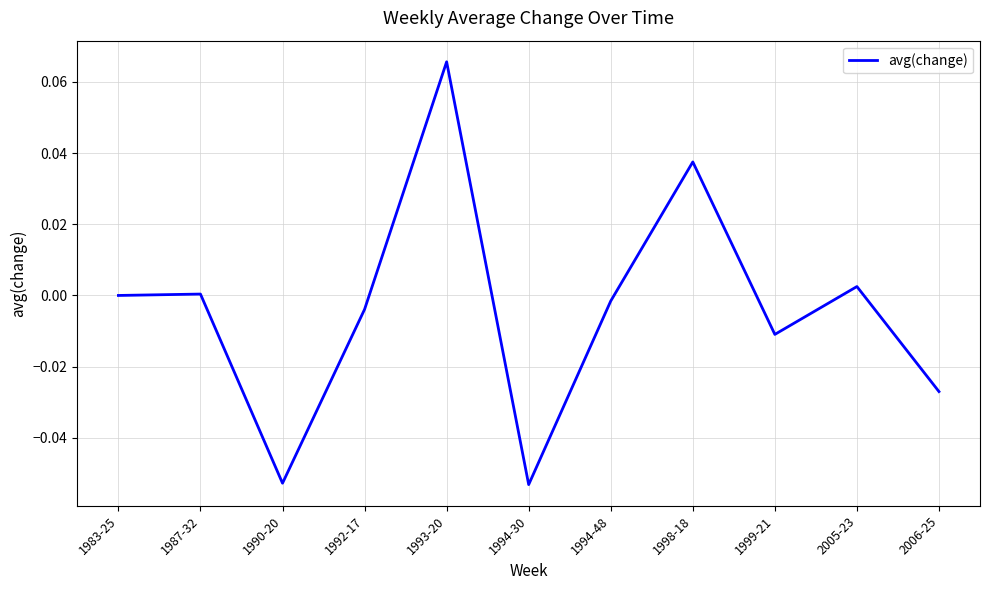

Which has a higher value, 2006-25 or 1998-18?

1998-18